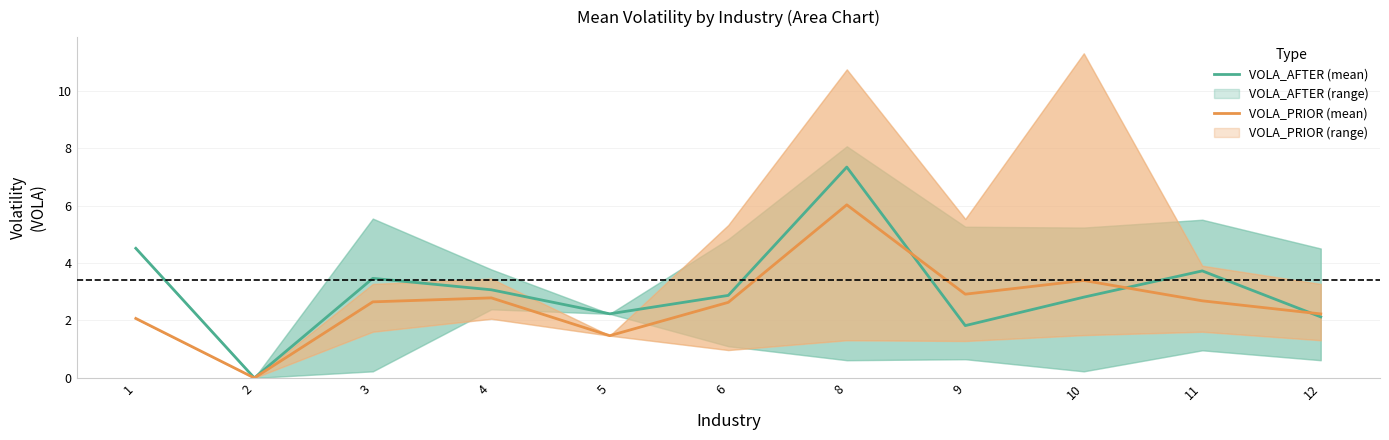

Reading left to right, what are all the values shown in this chart?

VOLA_AFTER (mean): 1=4.5	2=0.0	3=3.5	4=3.1	5=2.2	6=2.9	8=7.3	9=1.8	10=2.8	11=3.7	12=2.1
VOLA_PRIOR (mean): 1=2.1	2=0.0	3=2.6	4=2.8	5=1.5	6=2.6	8=6.0	9=2.9	10=3.4	11=2.7	12=2.2